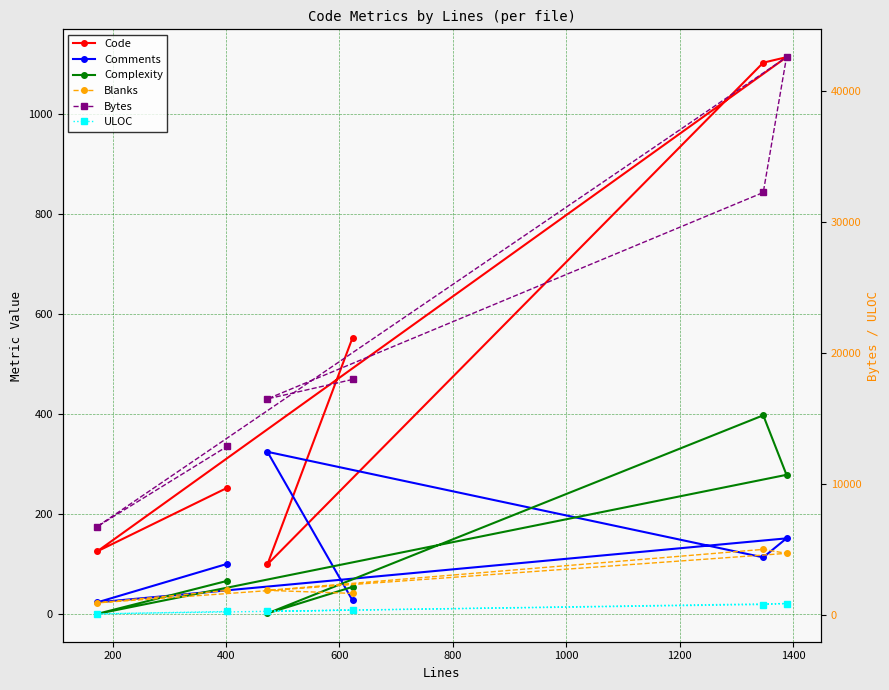

Does the chart display data point markers on the line(s)?

Yes